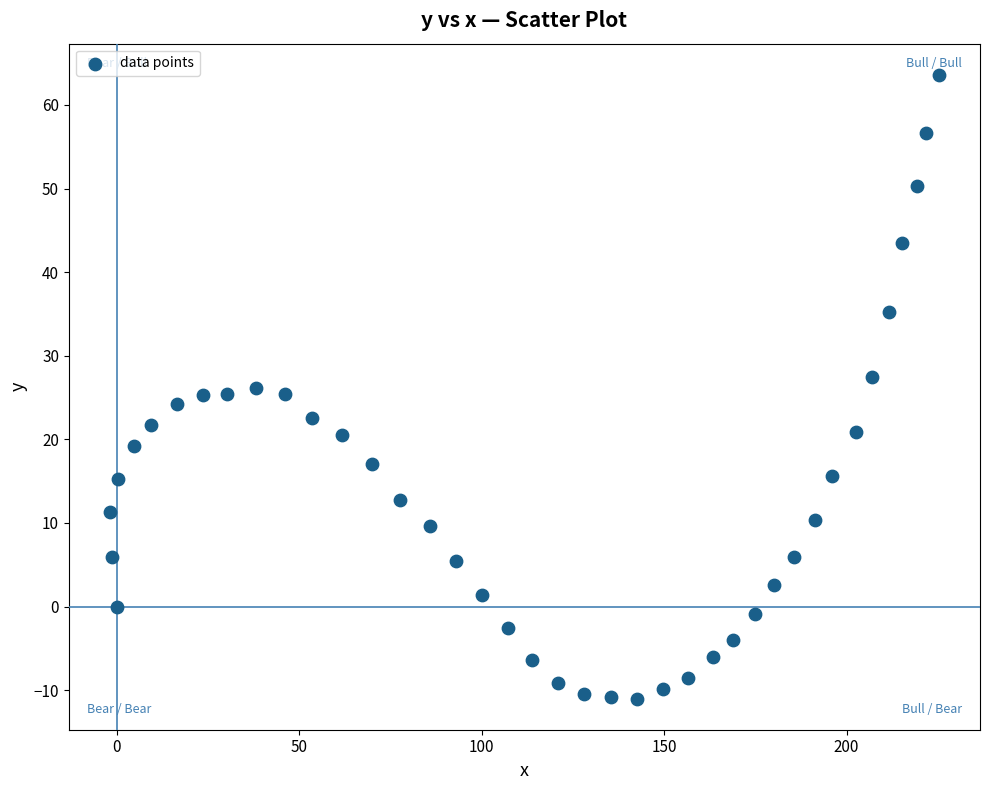

What is the range of Y values (max minus min)?

74.6